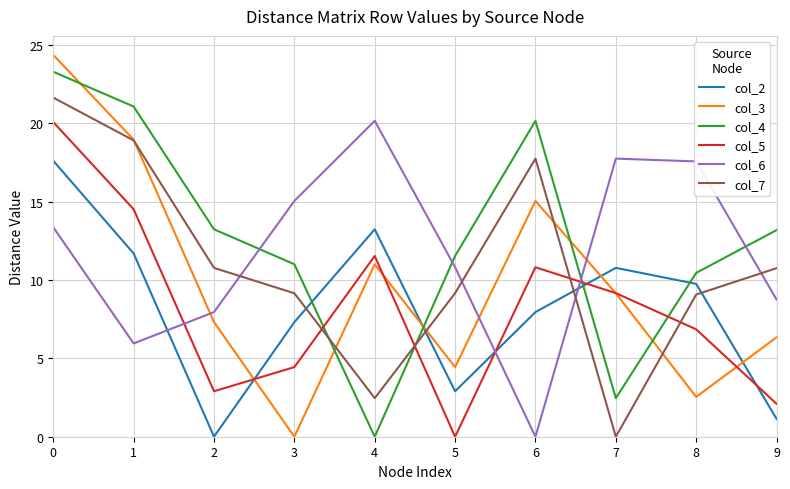

Which series has the widest spread of values?

col_3